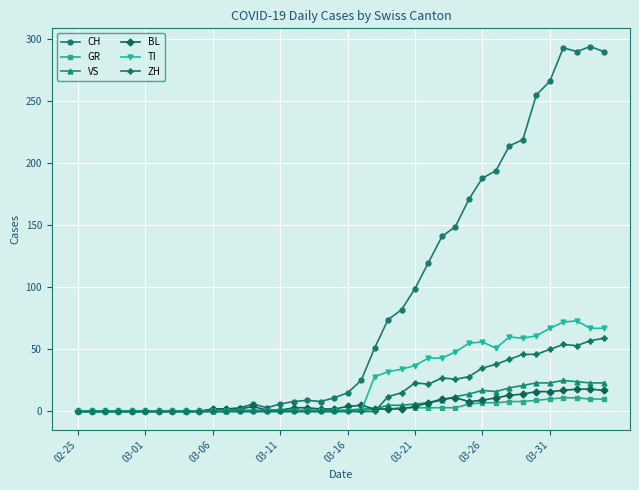

What is the maximum value for GR?

11